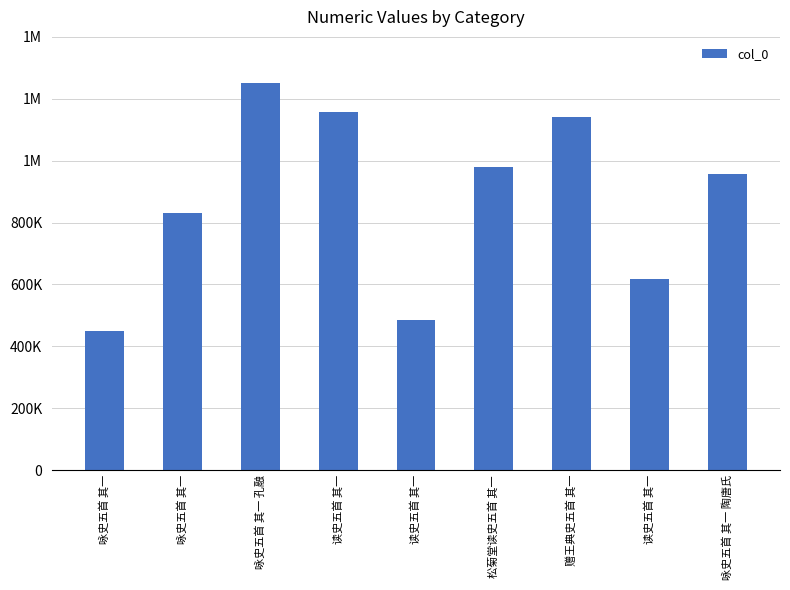

The chart shows a value of 744024 at 咏史五首 其一 孔融. True or false?

False